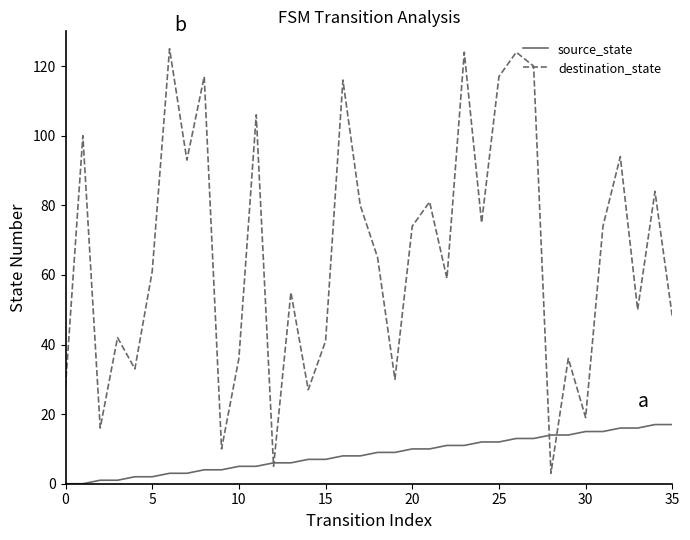

How many lines are shown in the chart?

2